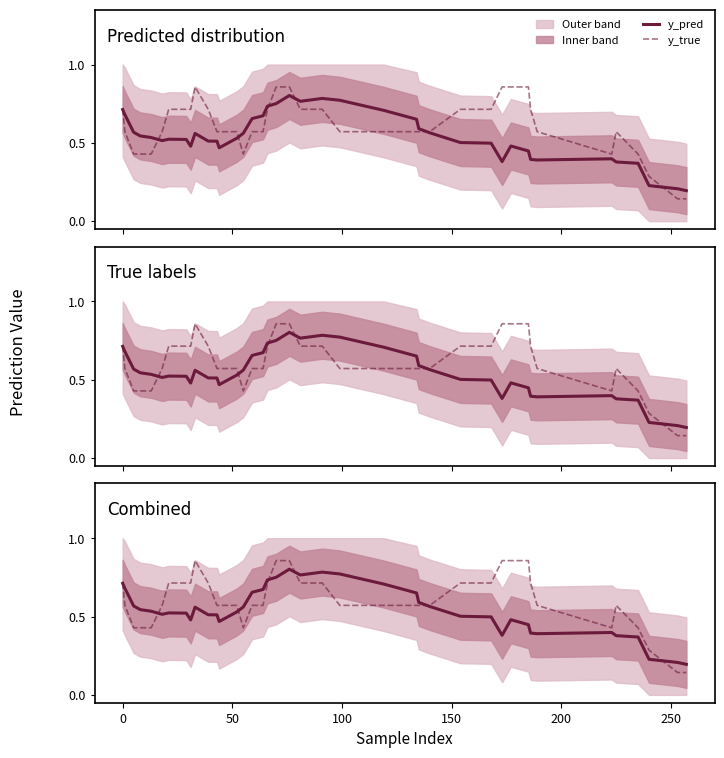

What is the difference between the maximum and second lowest values in the y_true series?

0.7